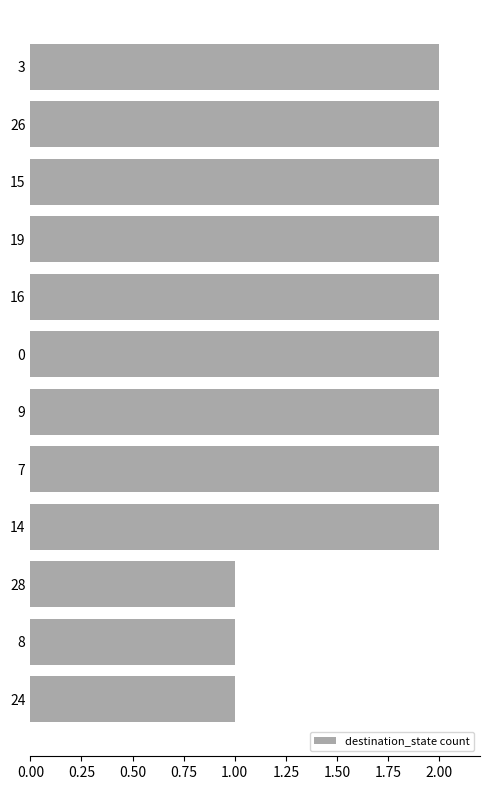

Reading top to bottom, what are all the values shown in this chart?

2	2	2	2	2	2	2	2	2	1	1	1